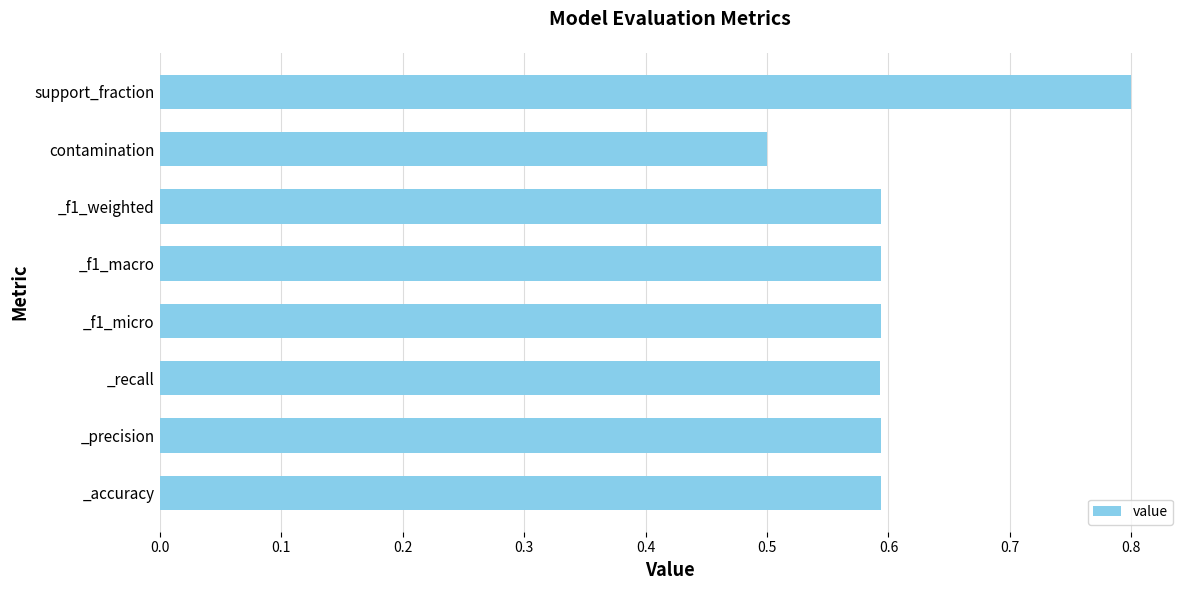

Does the chart contain any negative values?

No